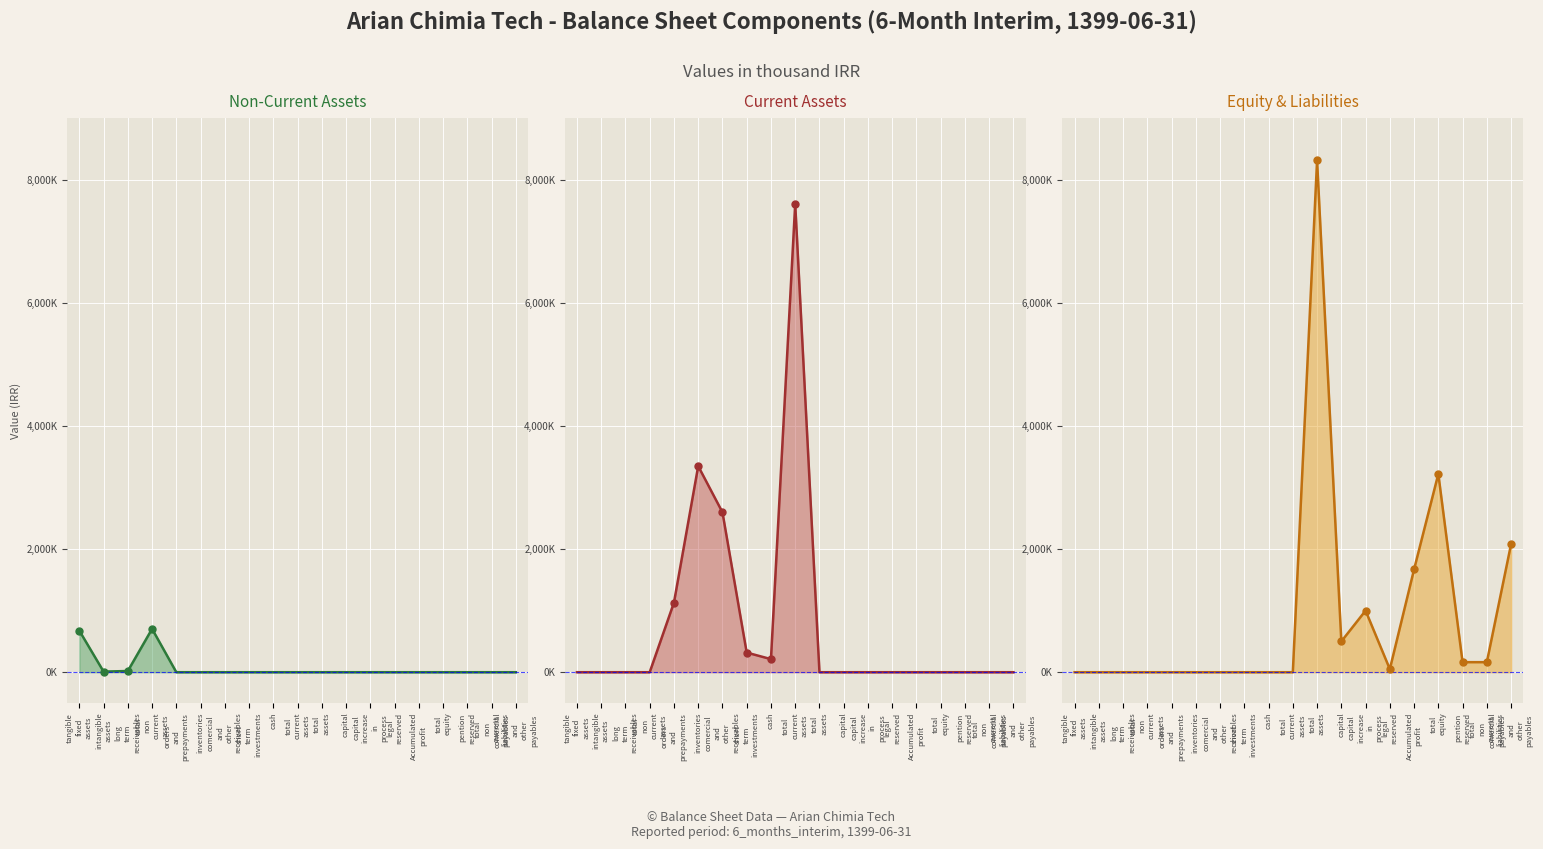

Which series has the widest spread of Y values?

equity_liabilities_line